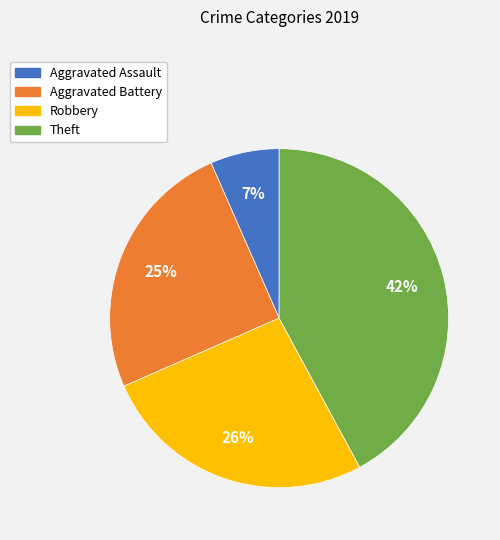

Which category has the biggest portion of the pie?

Theft